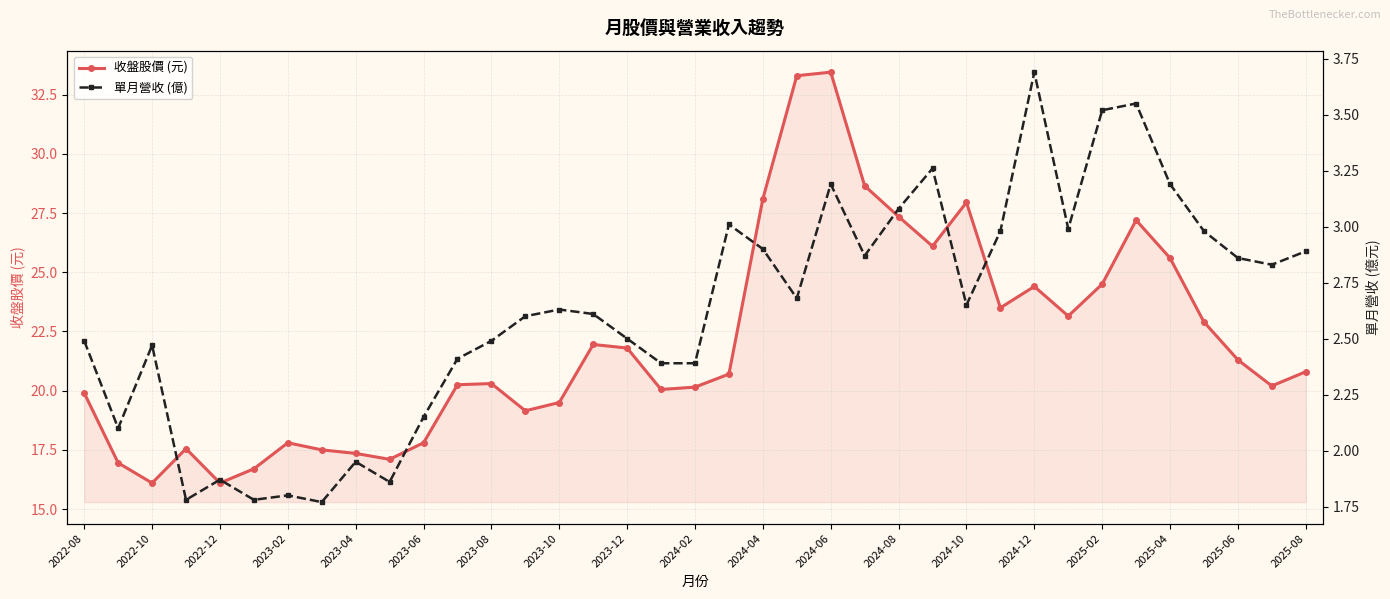

Is it true that 單月營收 (億) equals 2.8 at 35?

True